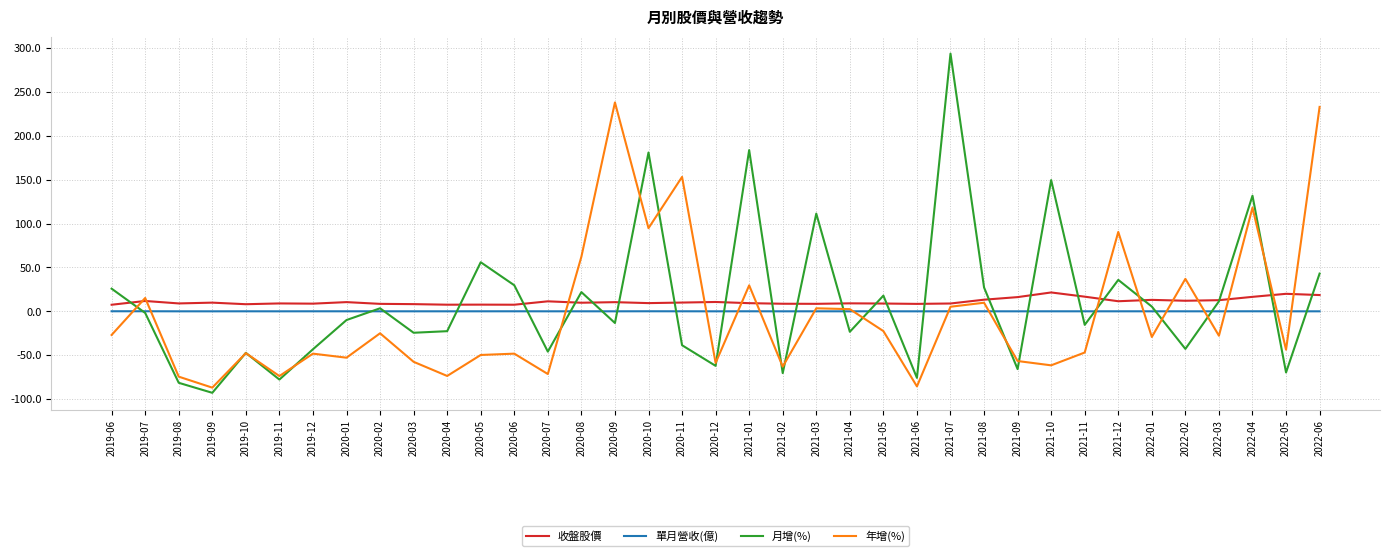

What is the maximum value for 年增(%)?

237.9